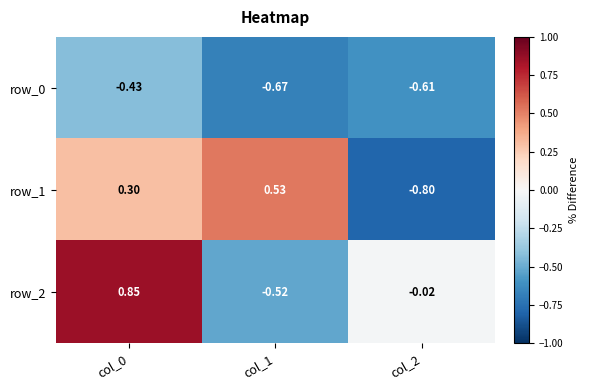

How many values in row_1 are above zero?

2